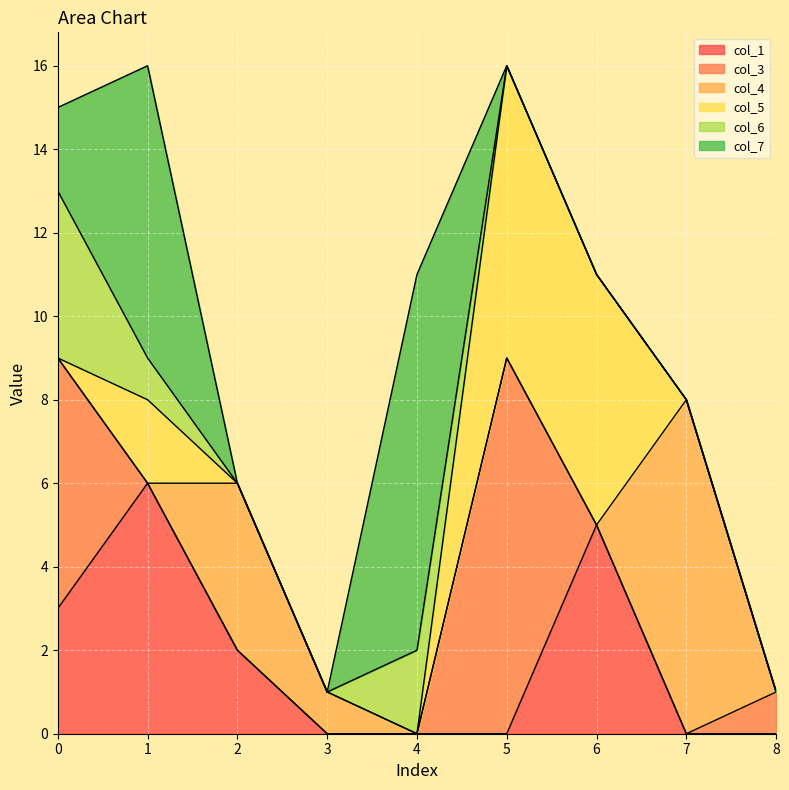

Reading left to right, extract all data points from this chart.

col_1: 0=3	1=6	2=2	3=0	4=0	5=0	6=5	7=0	8=0
col_3: 0=6	1=0	2=0	3=0	4=0	5=9	6=0	7=0	8=1
col_4: 0=0	1=0	2=4	3=1	4=0	5=0	6=0	7=8	8=0
col_5: 0=0	1=2	2=0	3=0	4=0	5=7	6=6	7=0	8=0
col_6: 0=4	1=1	2=0	3=0	4=2	5=0	6=0	7=0	8=0
col_7: 0=2	1=7	2=0	3=0	4=9	5=0	6=0	7=0	8=0